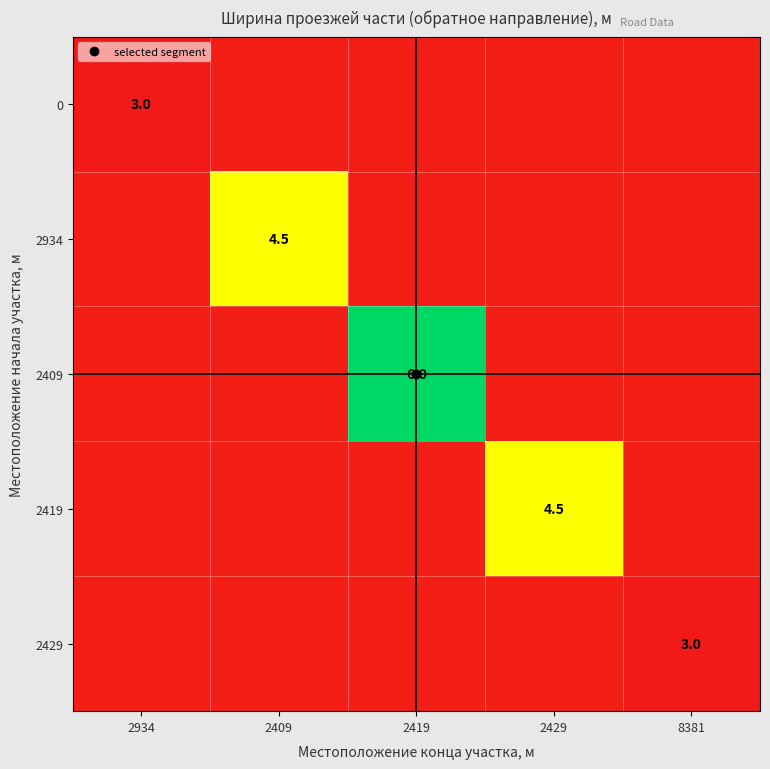

Read the 0 value at 2934.

3.0